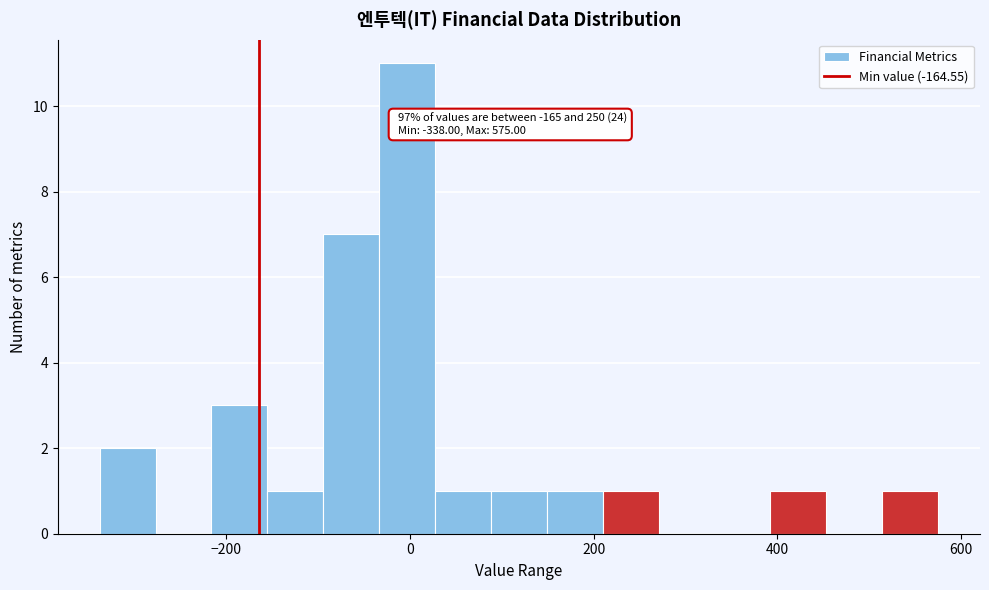

Around what value on the x-axis is the tallest bar? Give the approximate position of its centre, as read against the axis.

0